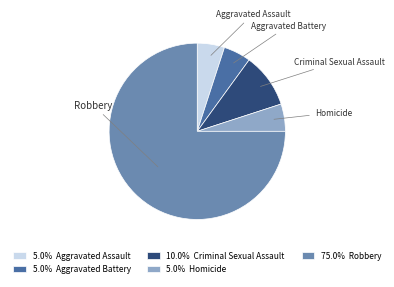

Count the number of slices in the pie.

5